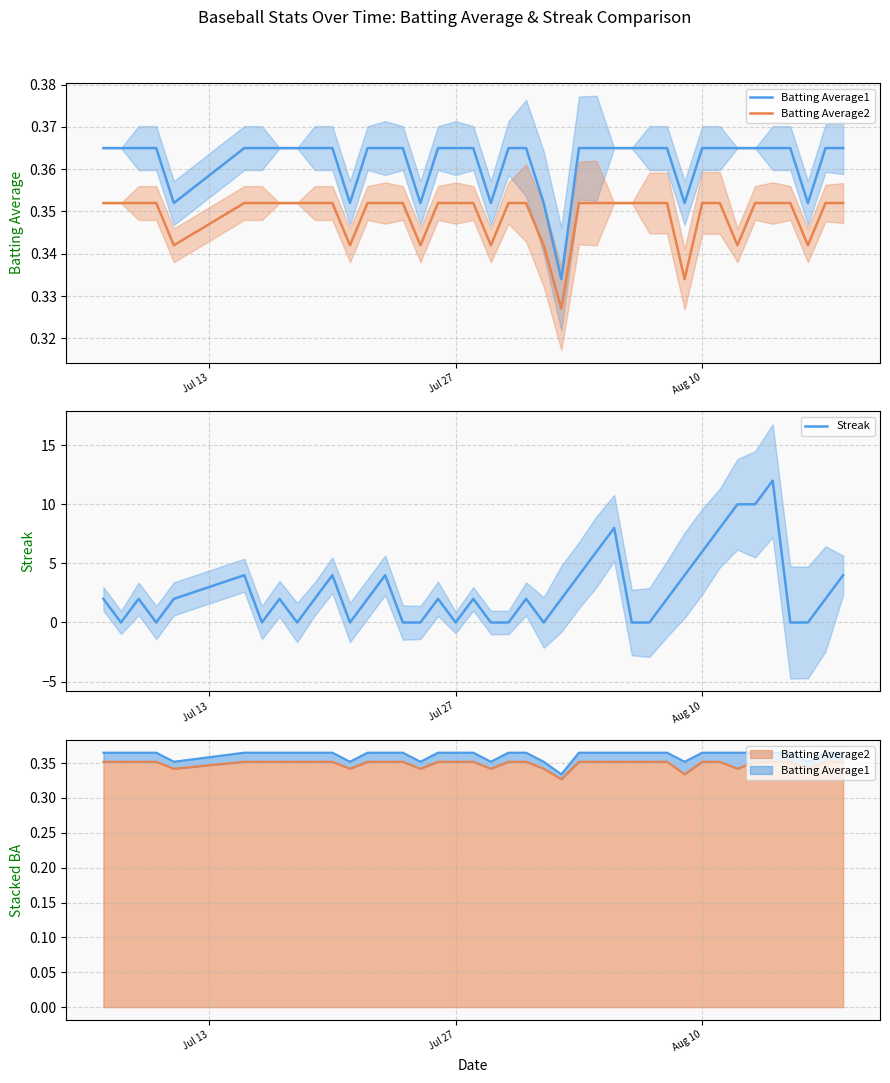

What is the average value of the Batting Average1 series?

0.4